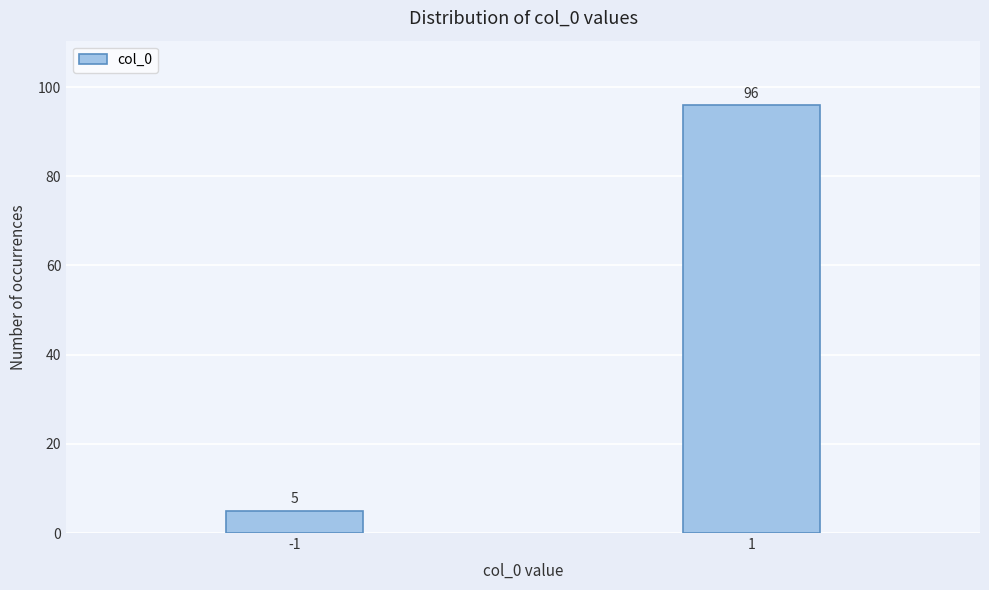

Reading right to left, list all the values displayed in this chart.

96	5